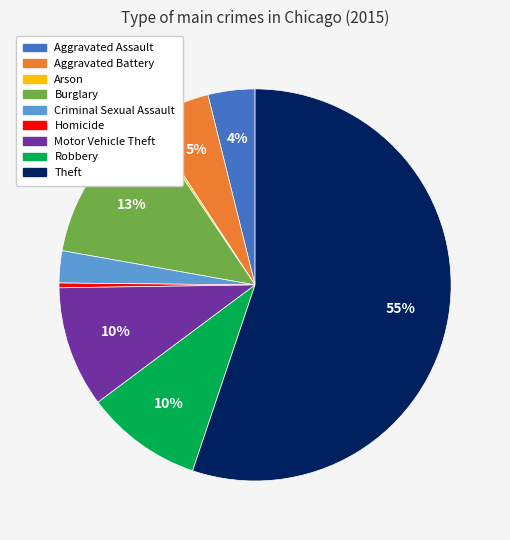

Does any single category account for the majority?

Yes